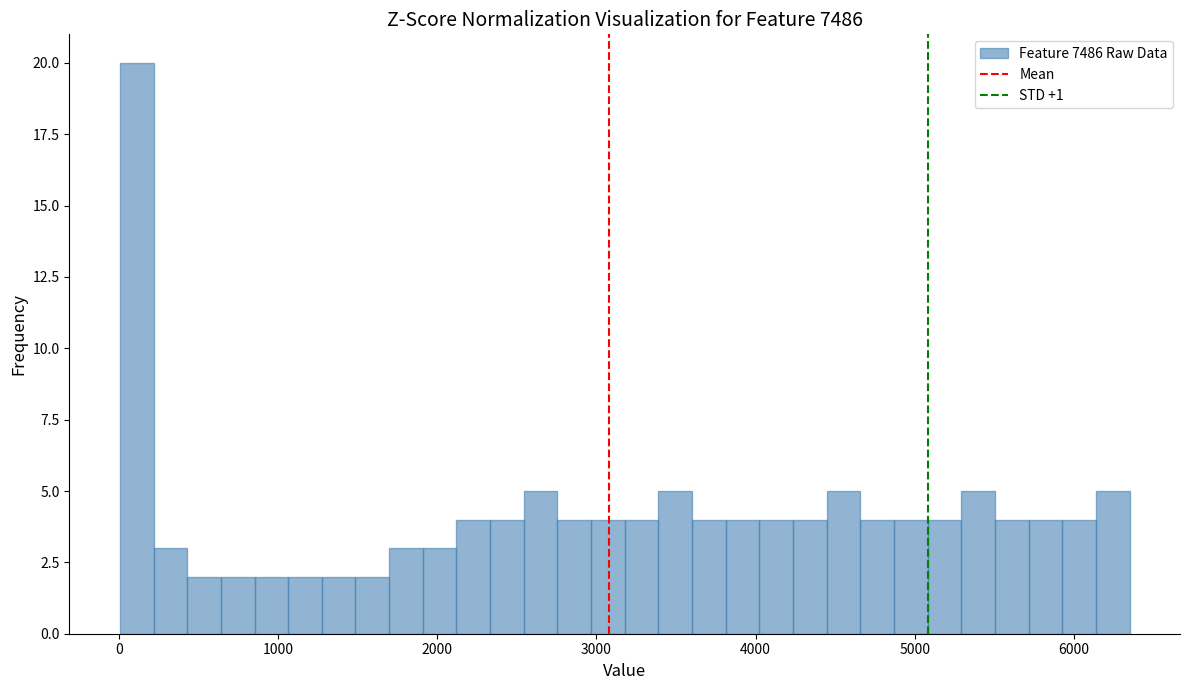

Around what value on the x-axis is the tallest bar? Give the approximate position of its centre, as read against the axis.

100